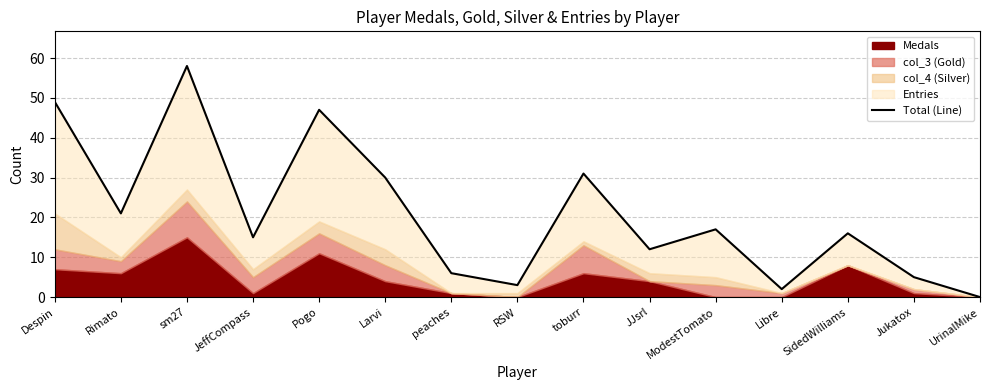

True or false: there are more than 2 points higher than both neighbors.

True